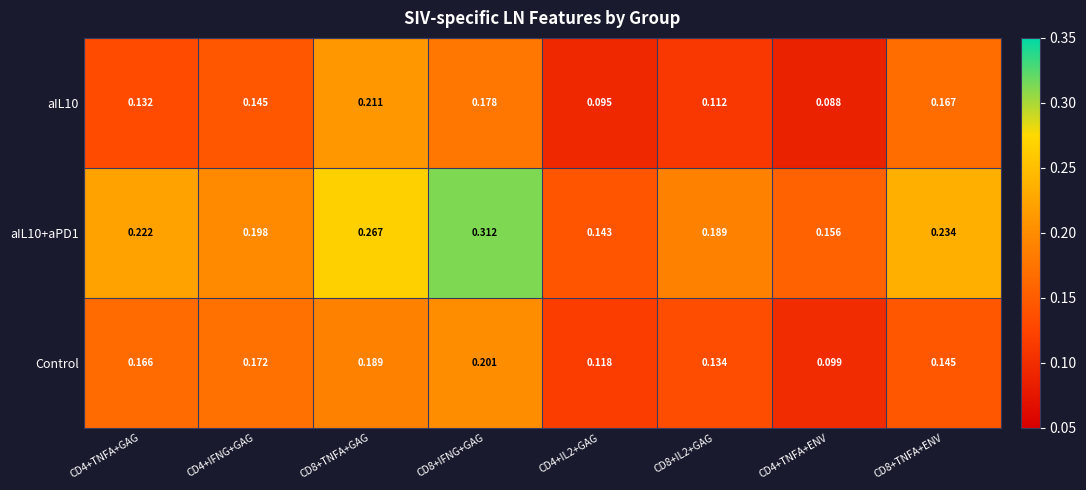

Is the value of Control at CD4+IFNG+GAG greater than the value of aIL10 at CD8+IFNG+GAG?

No